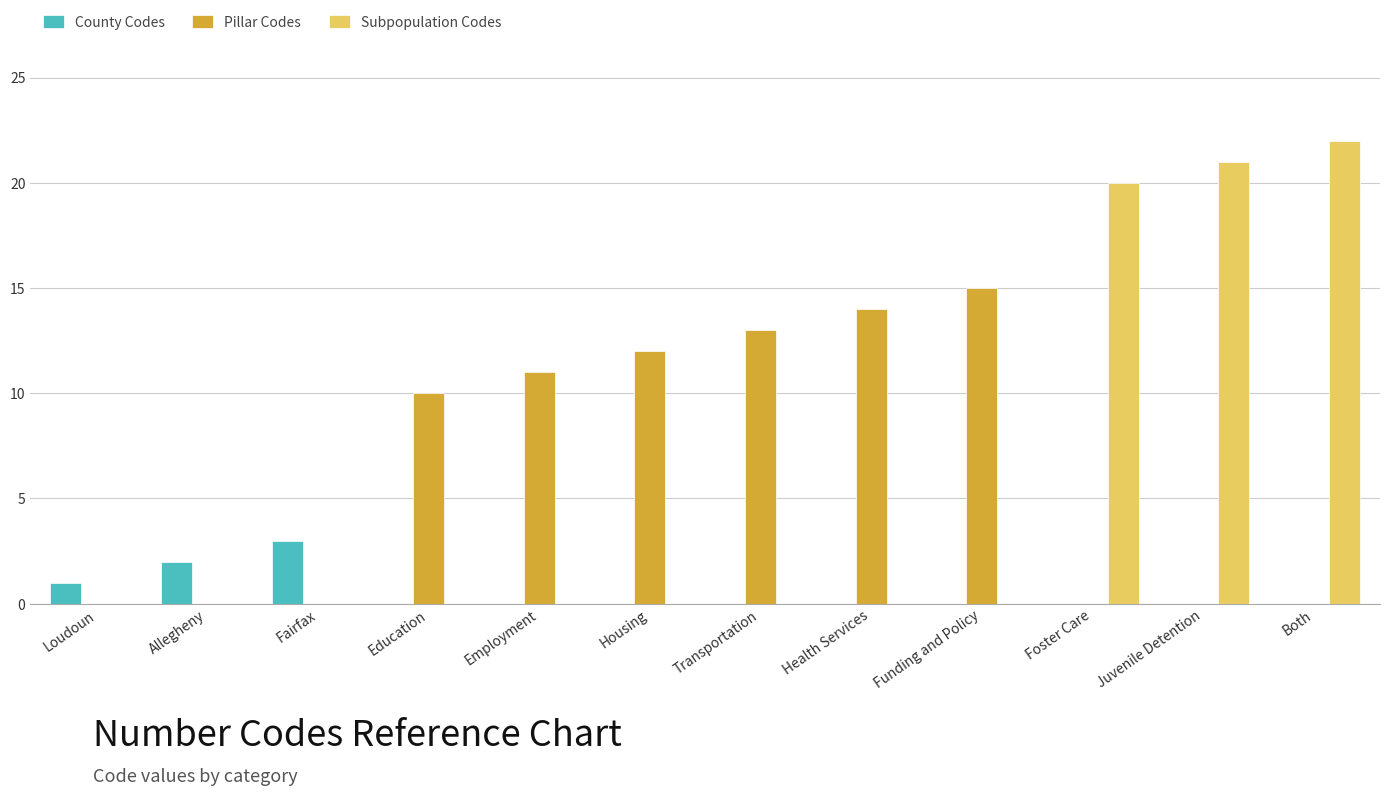

What is the sum of all Pillar Codes values?

75